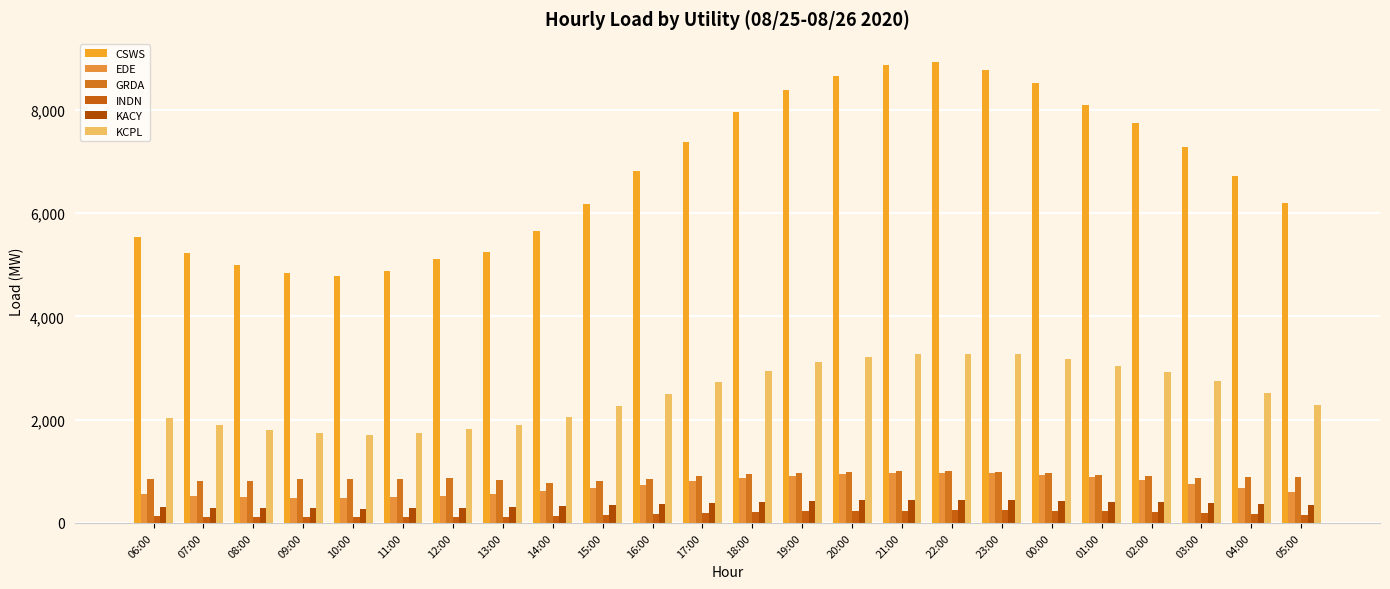

What is the difference between the maximum and minimum values in the KCPL series?

1570.8